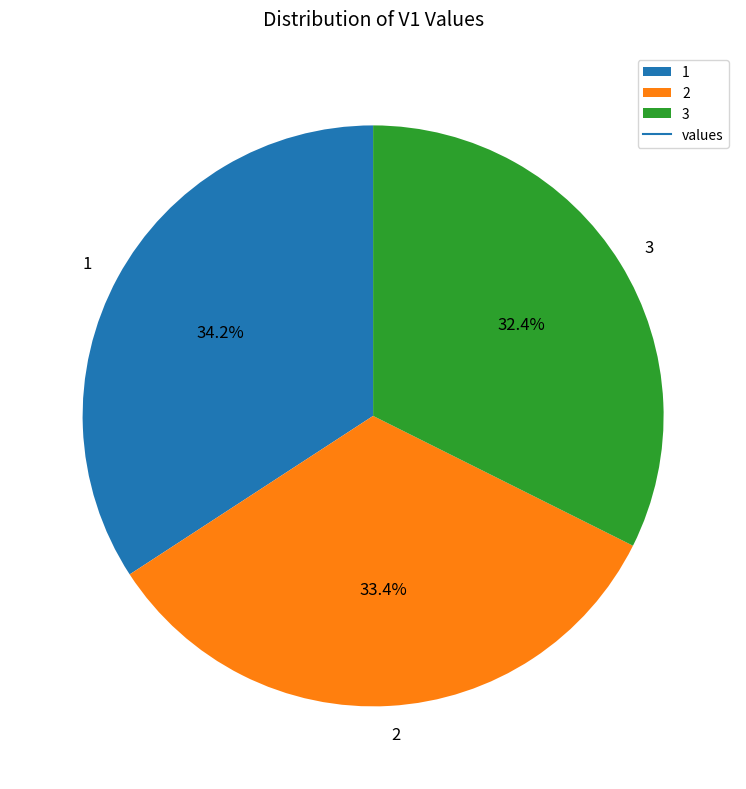

To the nearest percent, what percentage of the pie is 2?

33%